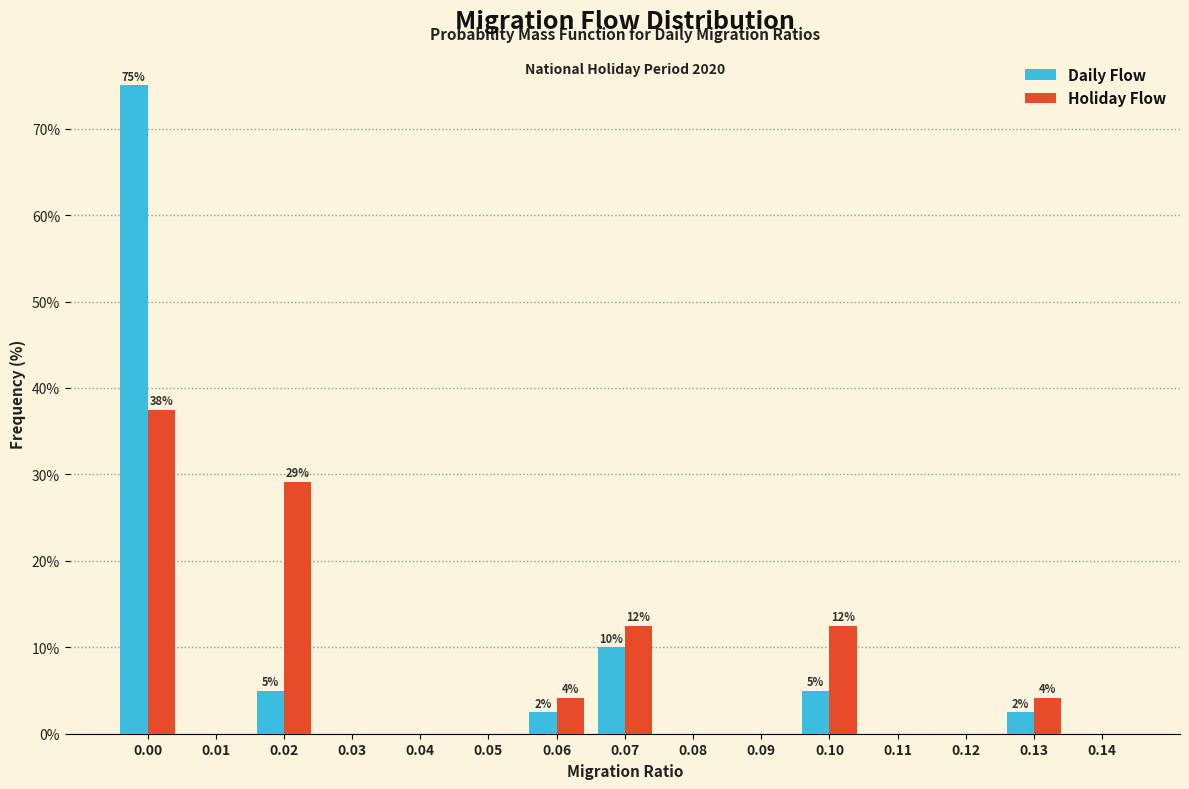

Reading right to left, what are all the values shown in this chart?

Daily Flow: 0.14=0.0	0.13=2.5	0.12=0.0	0.11=0.0	0.10=5.0	0.09=0.0	0.08=0.0	0.07=10.0	0.06=2.5	0.05=0.0	0.04=0.0	0.03=0.0	0.02=5.0	0.01=0.0	0.00=75.0
Holiday Flow: 0.14=0.0	0.13=4.2	0.12=0.0	0.11=0.0	0.10=12.5	0.09=0.0	0.08=0.0	0.07=12.5	0.06=4.2	0.05=0.0	0.04=0.0	0.03=0.0	0.02=29.2	0.01=0.0	0.00=37.5